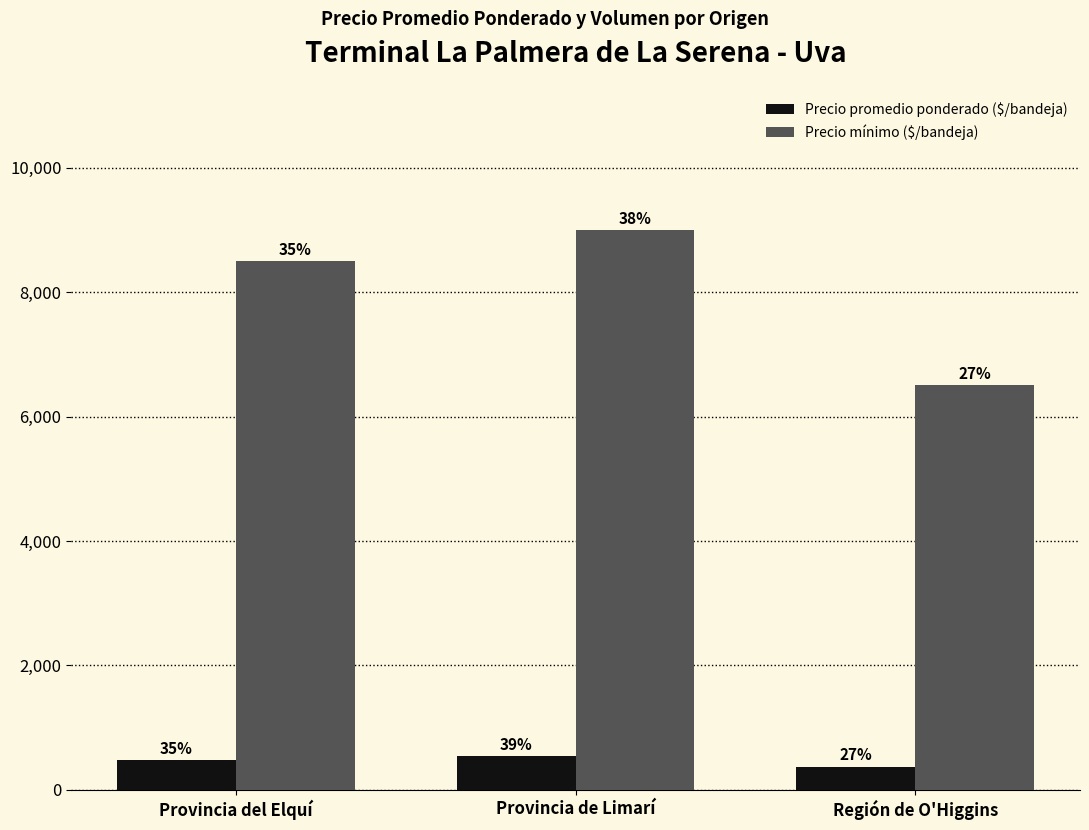

At which label does Precio promedio ponderado ($/bandeja) first exceed 486?

Provincia de Limarí